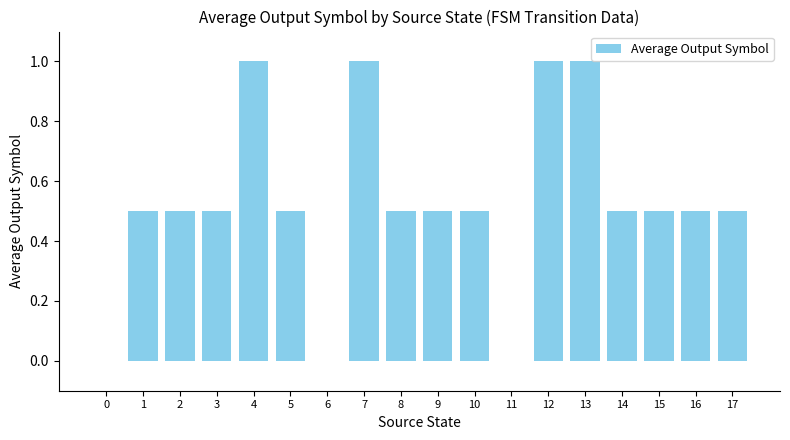

What is the sum of all values?

9.5